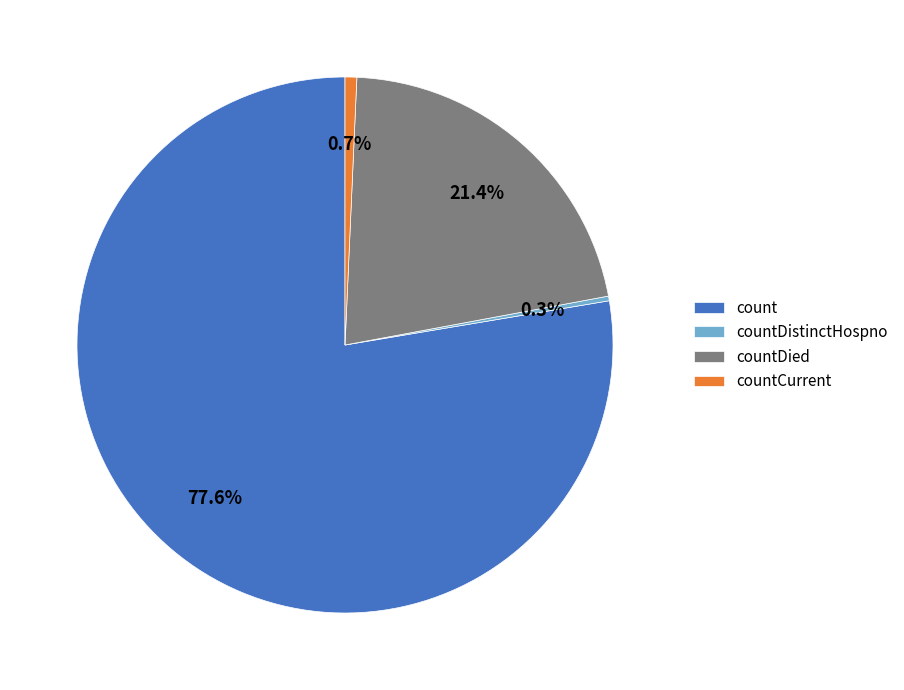

True or false: countCurrent accounts for 11% of the total.

False